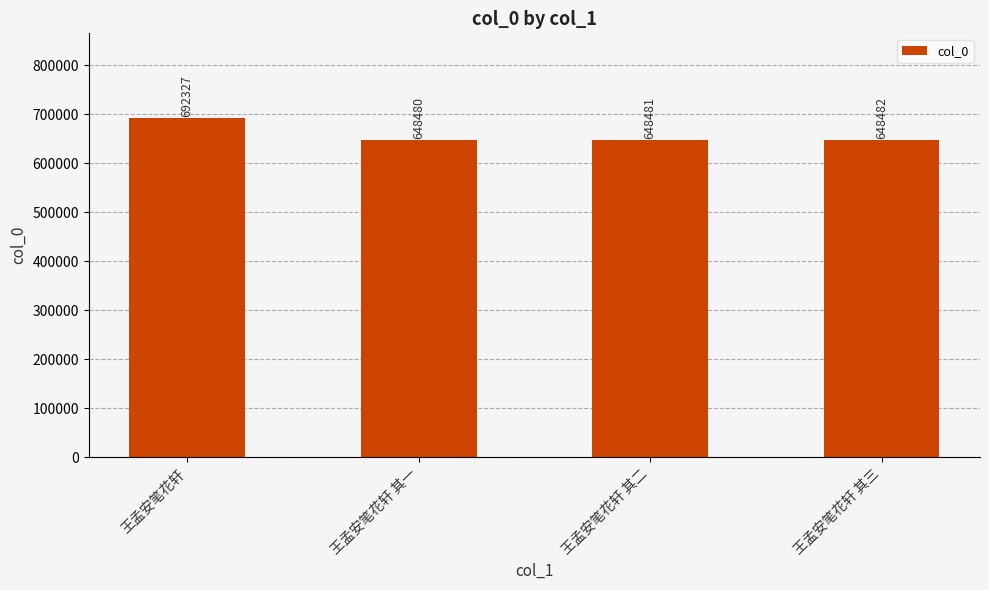

What position from the left is 王孟安笔花轩?

1